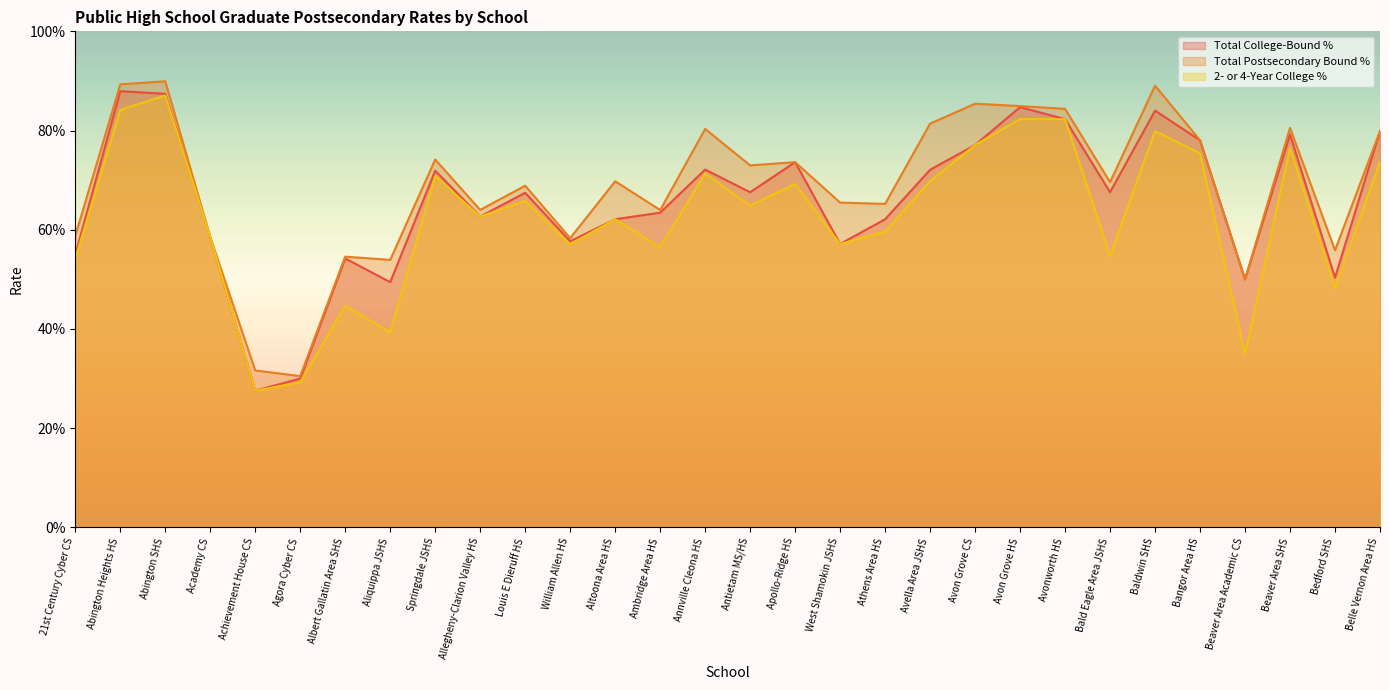

True or false: 2- or 4-Year College % has a value of 1.3 at Avonworth HS.

False